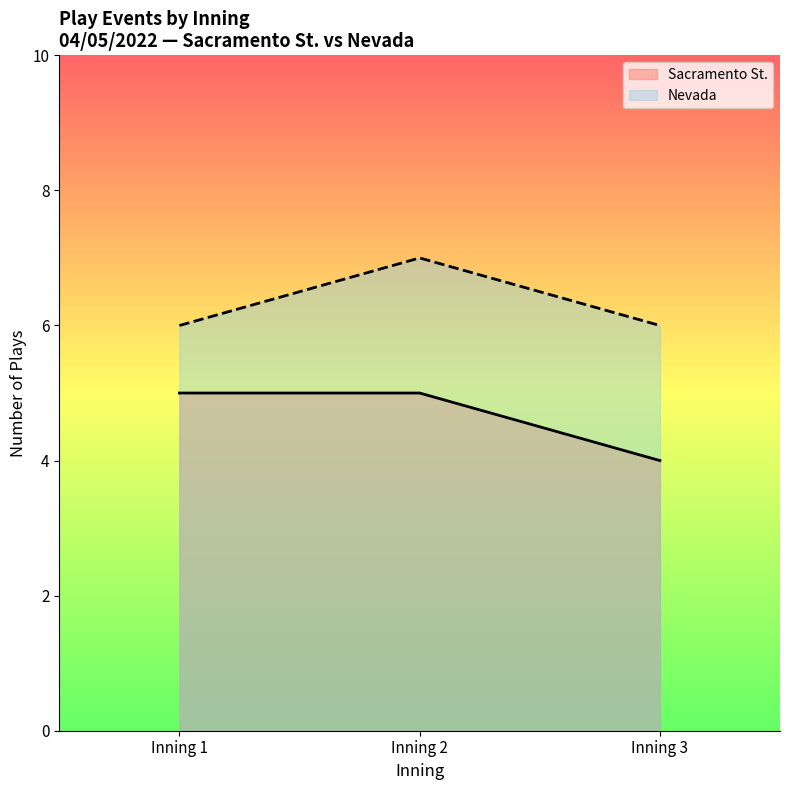

Which series changed the most between Inning 1 and Inning 3?

Sacramento St.